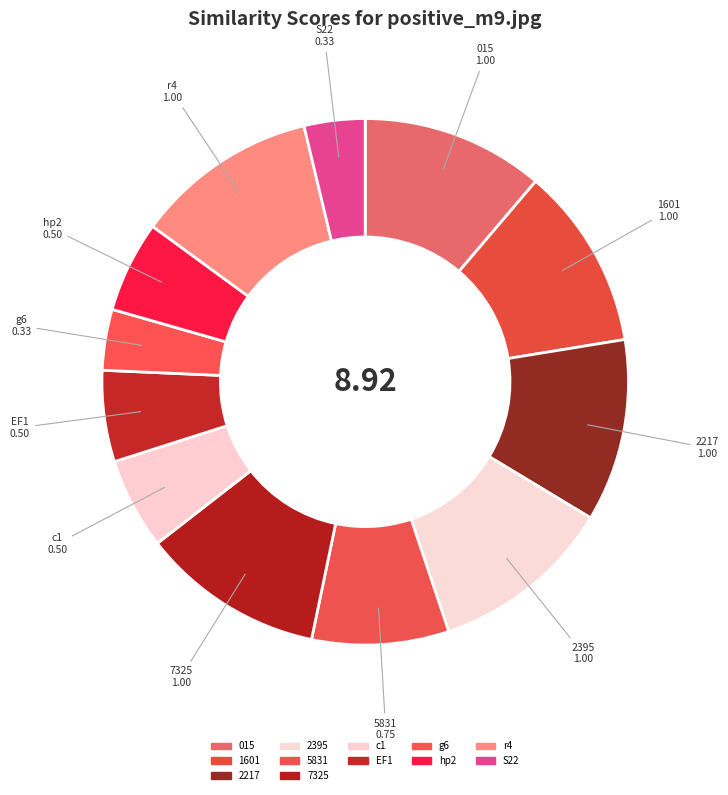

Do 7325 and 5831 together represent more than half of the pie?

No